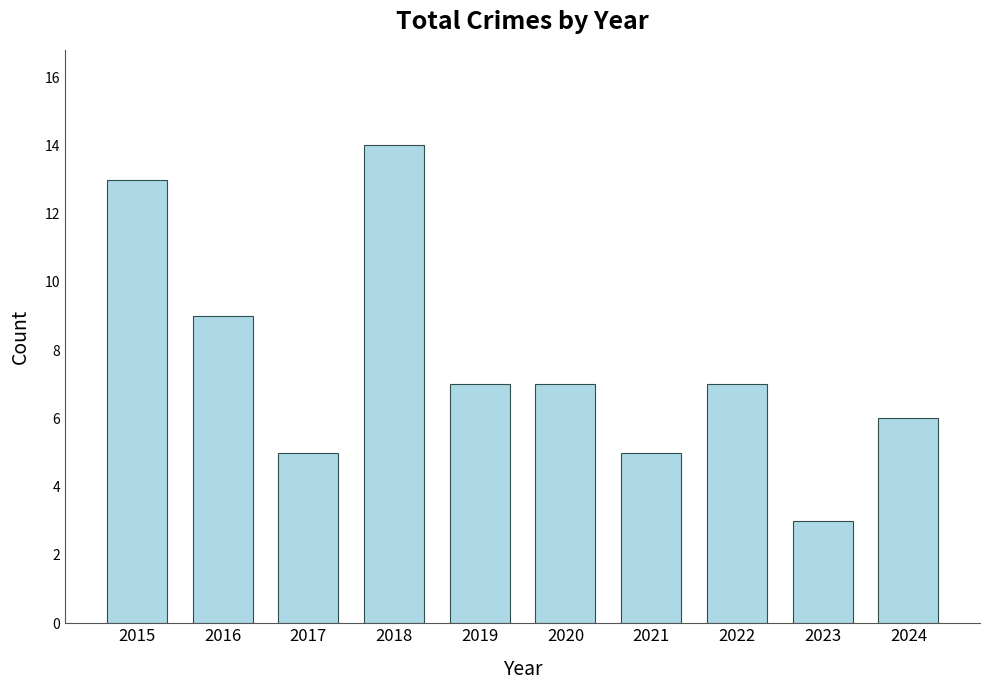

How many bars are there in total?

10